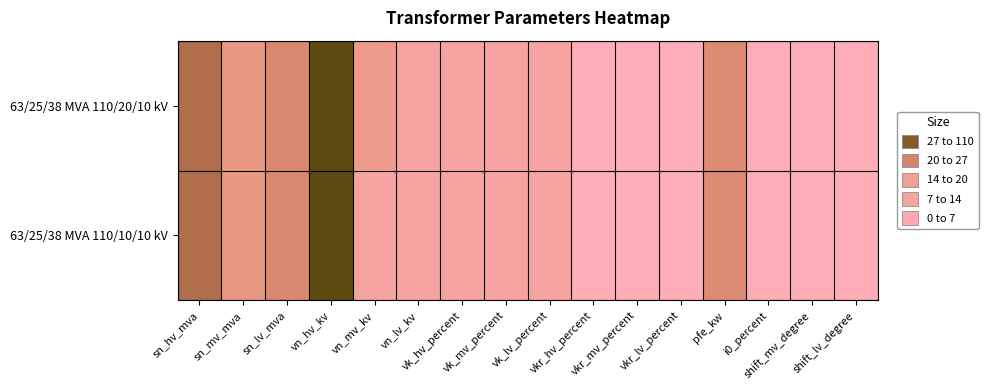

Reading left to right, transcribe all the data shown in this chart.

63/25/38 MVA 110/20/10 kV: sn_hv_mva=63.0	sn_mv_mva=25.0	sn_lv_mva=38.0	vn_hv_kv=110.0	vn_mv_kv=20.0	vn_lv_kv=10.0	vk_hv_percent=10.4	vk_mv_percent=10.4	vk_lv_percent=10.4	vkr_hv_percent=0.3	vkr_mv_percent=0.3	vkr_lv_percent=0.3	pfe_kw=35.0	i0_percent=0.9	shift_mv_degree=0.0	shift_lv_degree=0.0
63/25/38 MVA 110/10/10 kV: sn_hv_mva=63.0	sn_mv_mva=25.0	sn_lv_mva=38.0	vn_hv_kv=110.0	vn_mv_kv=10.0	vn_lv_kv=10.0	vk_hv_percent=10.4	vk_mv_percent=10.4	vk_lv_percent=10.4	vkr_hv_percent=0.3	vkr_mv_percent=0.3	vkr_lv_percent=0.3	pfe_kw=35.0	i0_percent=0.9	shift_mv_degree=0.0	shift_lv_degree=0.0